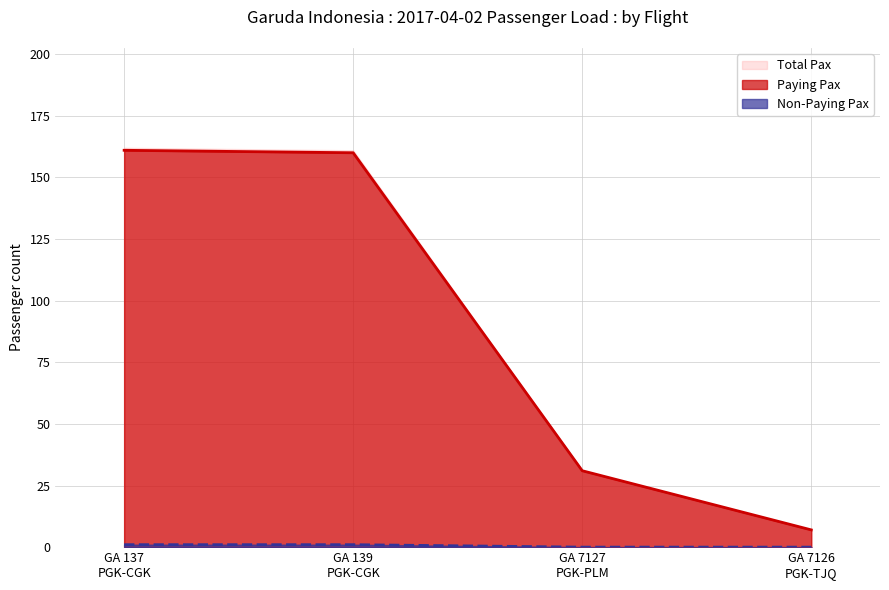

What is the maximum value shown in the chart?

162